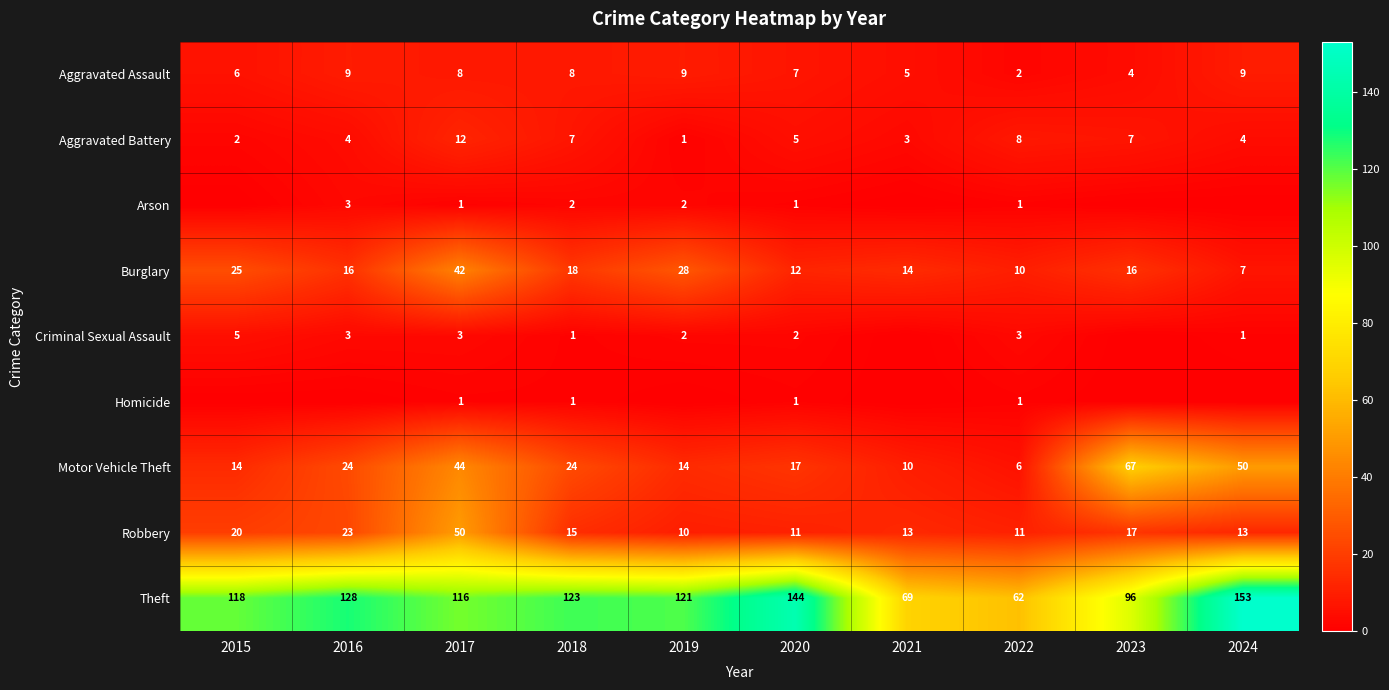

What is the minimum value for Aggravated Assault?

2